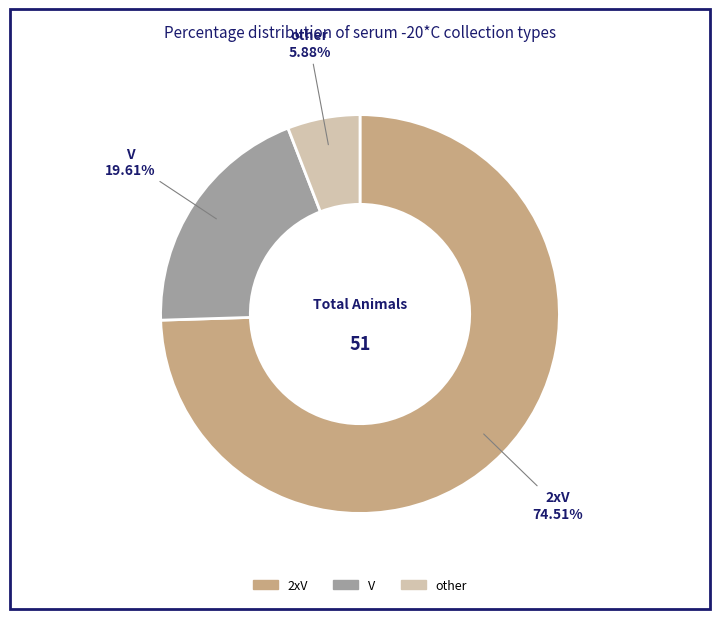

What percentage is NOT represented by 2xV?

25.5%